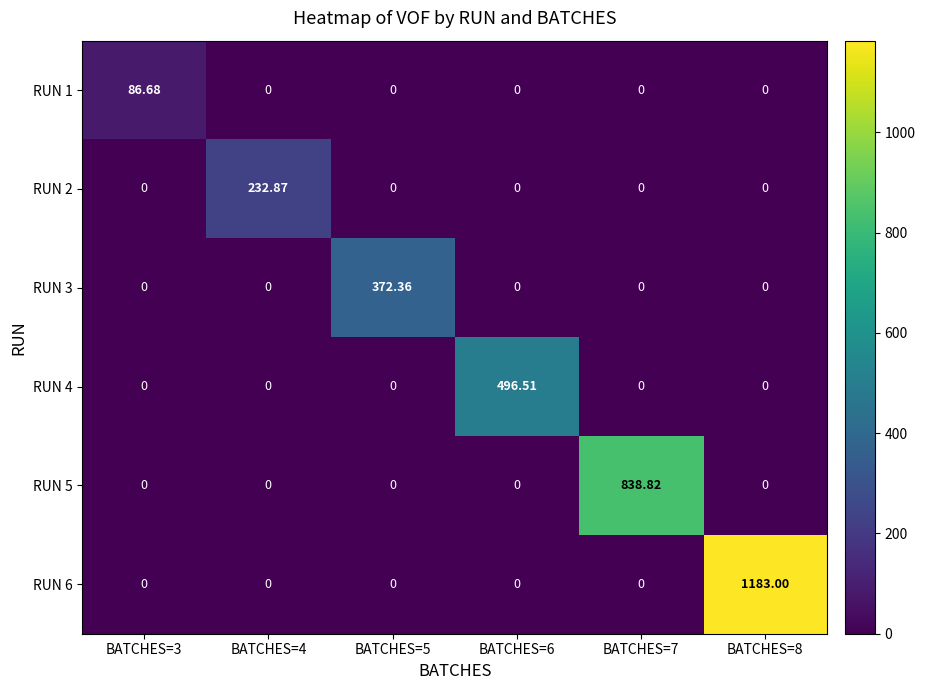

At how many categories does at least one series exceed 504?

2